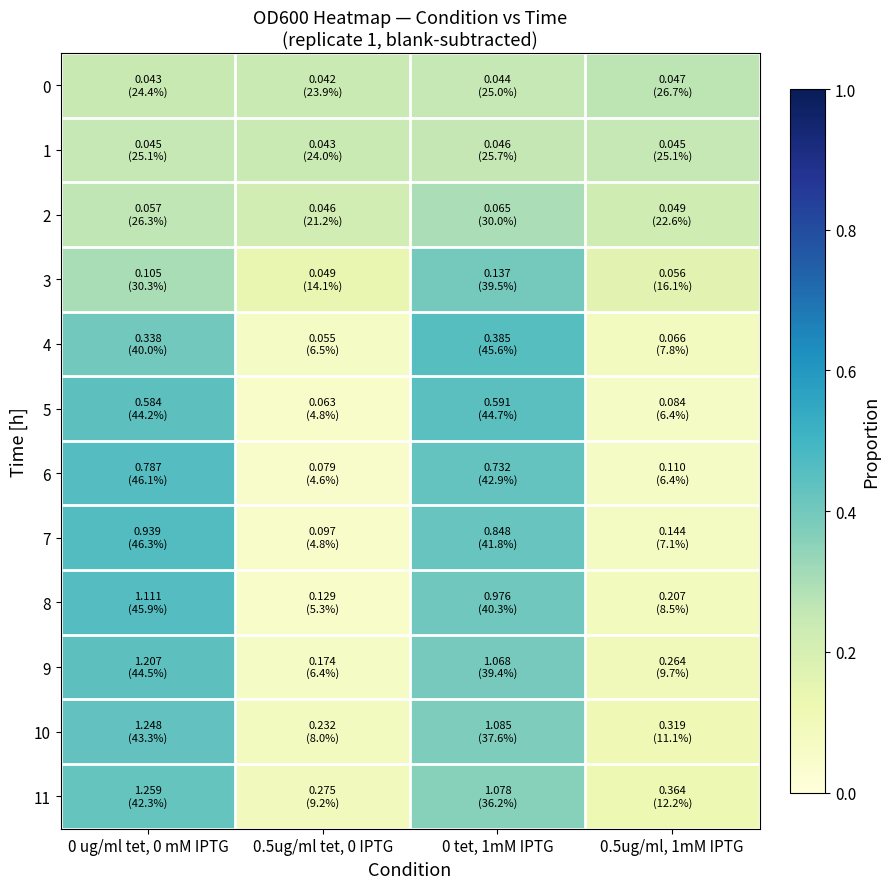

What is the maximum value shown in the chart?

0.5